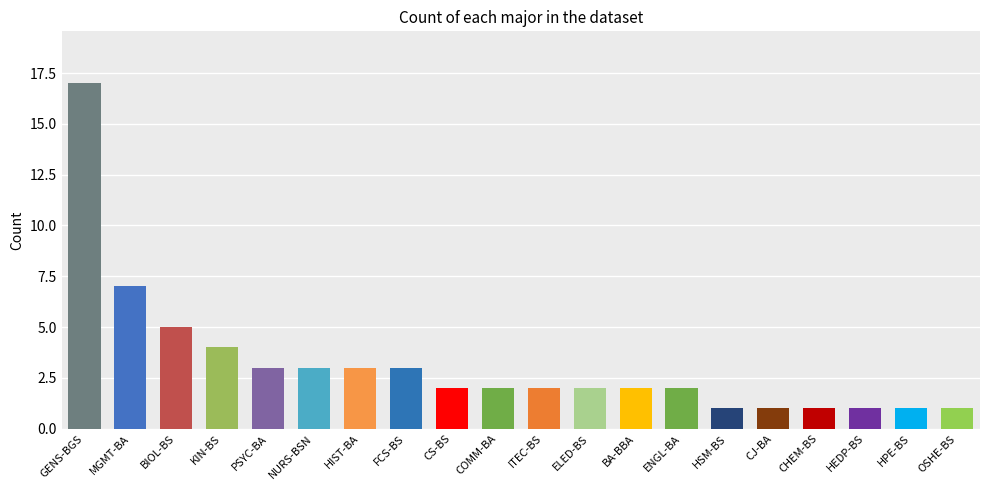

What is the average value?

3